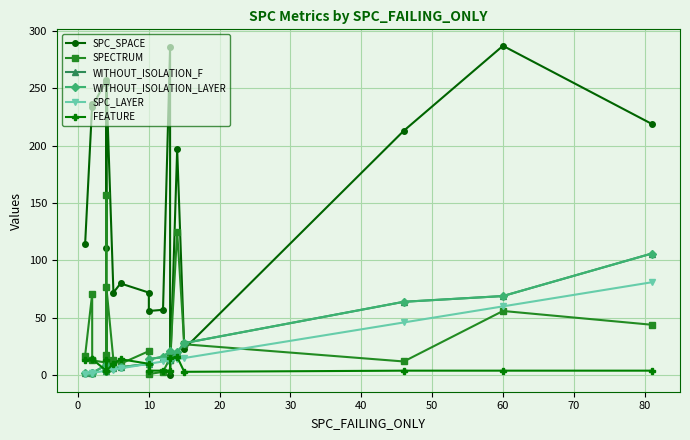

At 14, list the series in order from smallest to largest.

SPC_LAYER, FEATURE, WITHOUT_ISOLATION_F, WITHOUT_ISOLATION_LAYER, SPECTRUM, SPC_SPACE